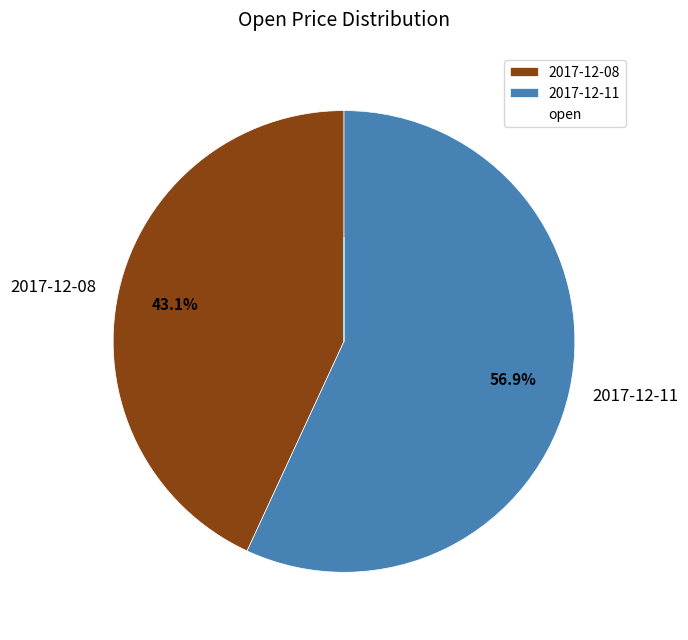

Do 2017-12-08 and 2017-12-11 together represent more than half of the pie?

Yes